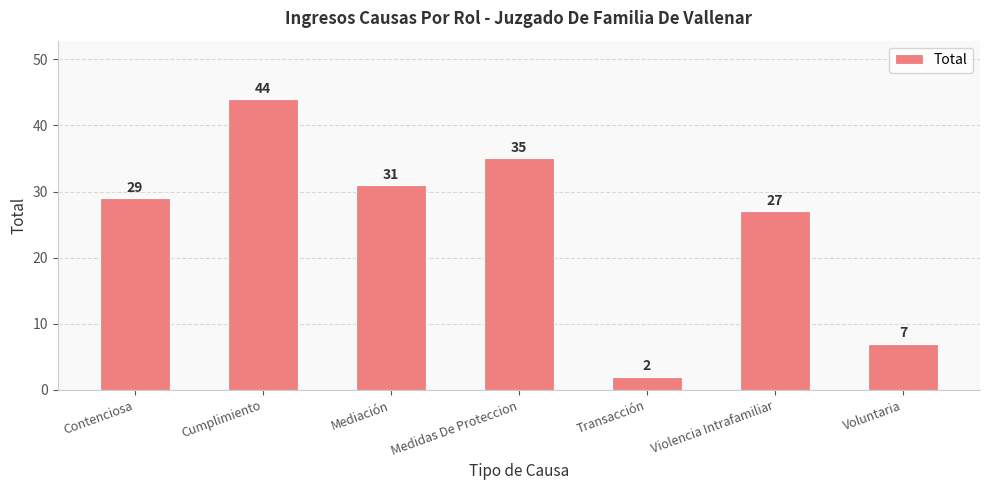

What is the label of the 1st bar from the left?

Contenciosa